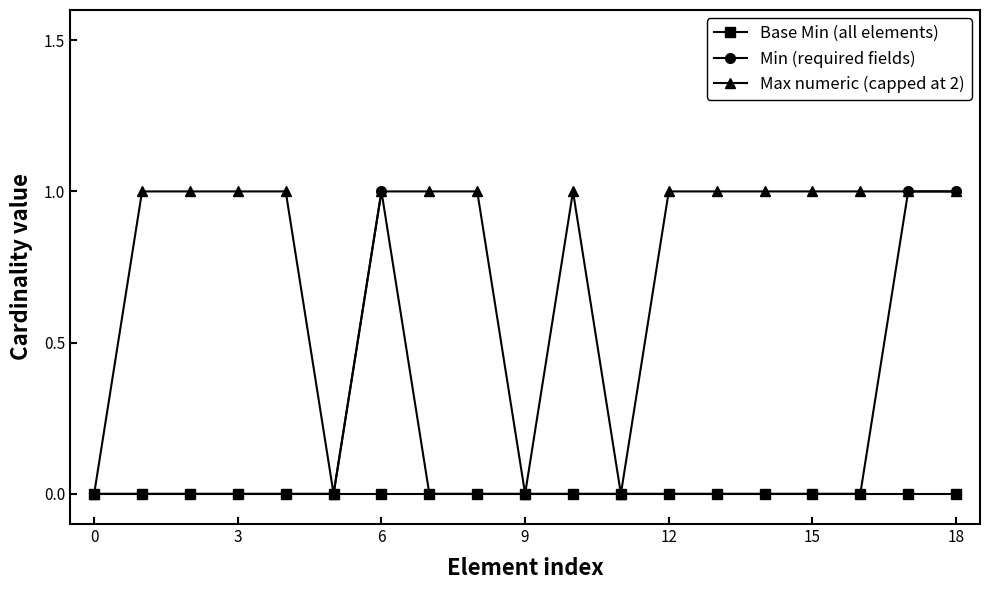

Reading left to right, what are all the values shown in this chart?

Base Min (all elements): 0	0	0	0	0	0	0	0	0	0	0	0	0	0	0	0	0	0	0
Min (required fields): 0	0	0	0	0	0	1	0	0	0	0	0	0	0	0	0	0	1	1
Max numeric (capped at 2): 0	1	1	1	1	0	1	1	1	0	1	0	1	1	1	1	1	1	1